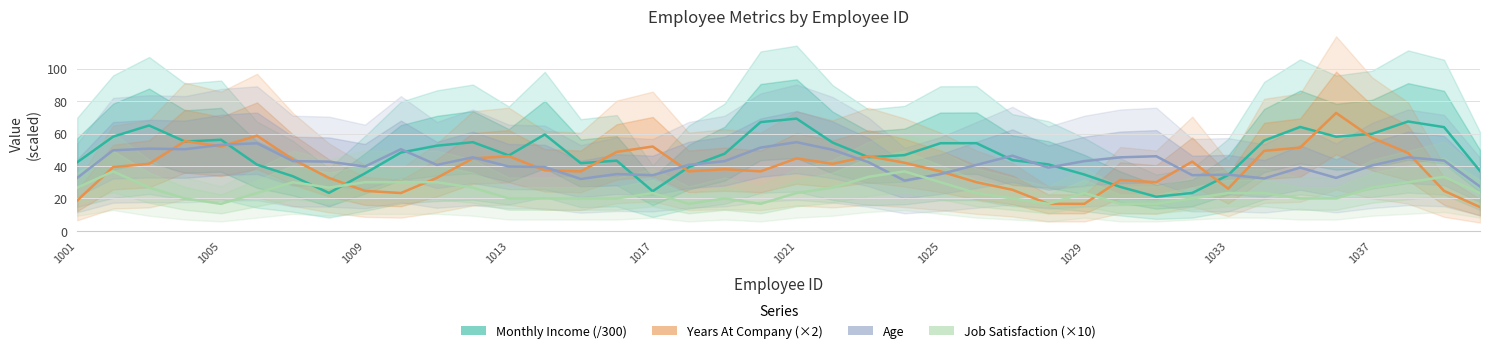

Reading right to left, transcribe all the data shown in this chart.

MonthlyIncome: 36.9	63.9	67.4	59.8	58.0	64.0	55.7	34.4	23.4	21.1	27.1	34.7	41.0	43.6	54.1	54.0	46.7	45.4	54.4	69.2	67.0	47.6	39.3	24.4	43.3	41.7	59.4	46.5	54.7	52.5	48.3	35.4	23.4	33.6	40.8	56.2	55.0	65.0	58.1	42.3
YearsAtCompany: 14.7	24.7	48.0	57.3	72.7	51.3	49.3	26.0	42.7	30.0	31.3	16.7	16.7	25.3	30.0	36.7	42.0	46.0	41.3	44.7	36.7	38.0	36.7	52.0	48.7	36.7	37.3	46.0	44.7	32.7	23.3	24.7	32.7	44.0	58.7	52.0	55.3	41.3	39.3	18.7
Age: 27.3	43.3	45.3	40.3	32.7	39.0	32.3	34.7	34.3	46.0	45.3	43.0	39.0	46.3	40.7	35.0	31.0	42.3	50.0	54.7	51.3	43.0	40.7	34.3	35.0	32.0	39.3	39.7	45.3	40.7	50.3	39.7	42.7	43.0	54.0	53.0	50.3	50.7	49.7	32.7
JobSatisfaction: 23.3	33.3	30.0	26.7	20.0	20.0	23.3	23.3	20.0	16.7	16.7	23.3	16.7	20.0	23.3	30.0	36.7	33.3	26.7	23.3	16.7	20.0	16.7	23.3	20.0	20.0	20.0	20.0	26.7	30.0	30.0	30.0	26.7	30.0	23.3	16.7	20.0	26.7	36.7	26.7